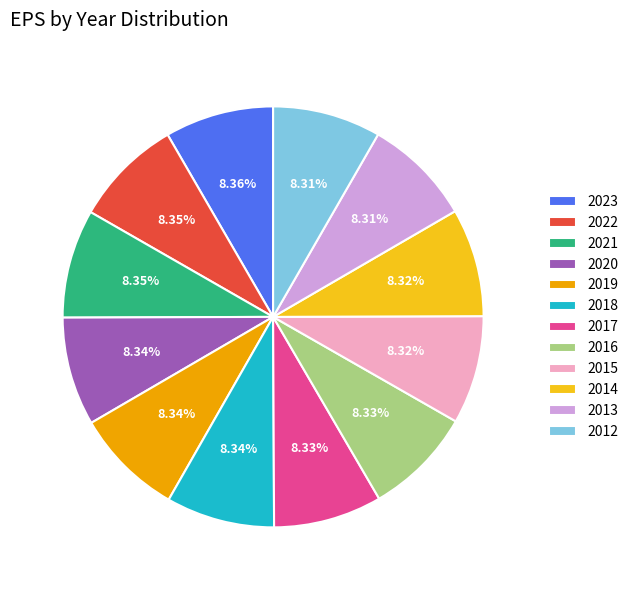

Approximately how many times larger is the value at 2016 compared to 2020?

1.0